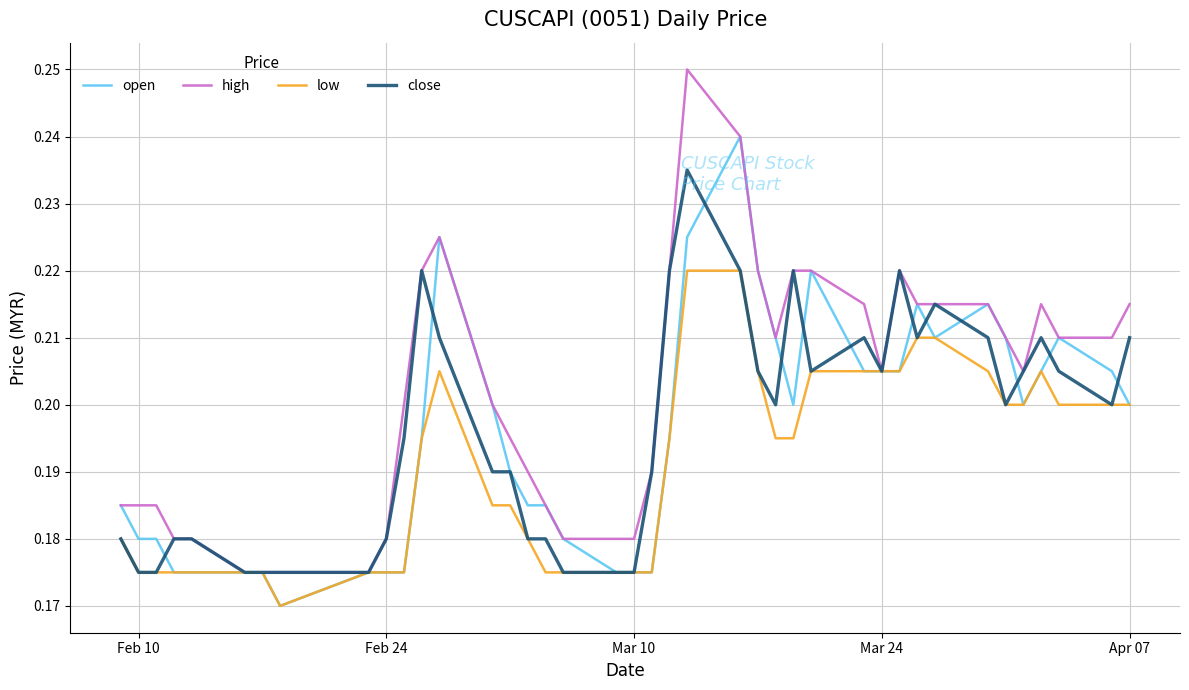

Which series has the largest range (max minus min)?

high